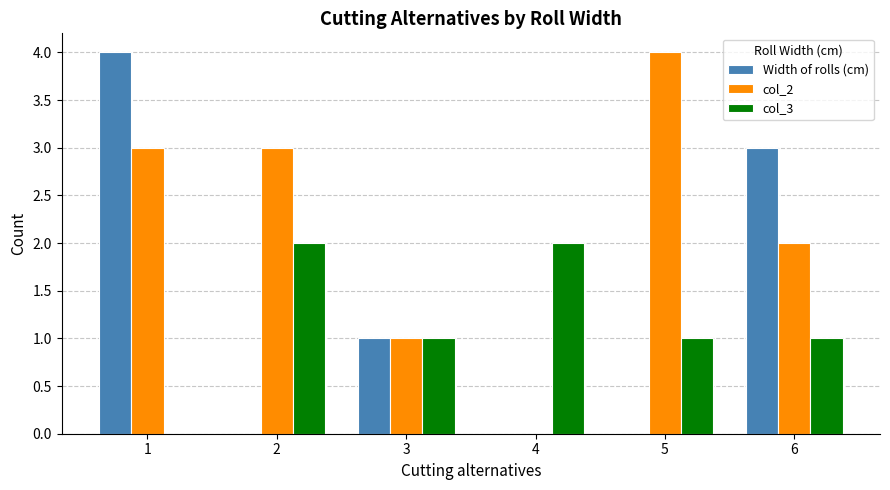

What are all the series names shown in the legend?

Width of rolls (cm), col_2, col_3